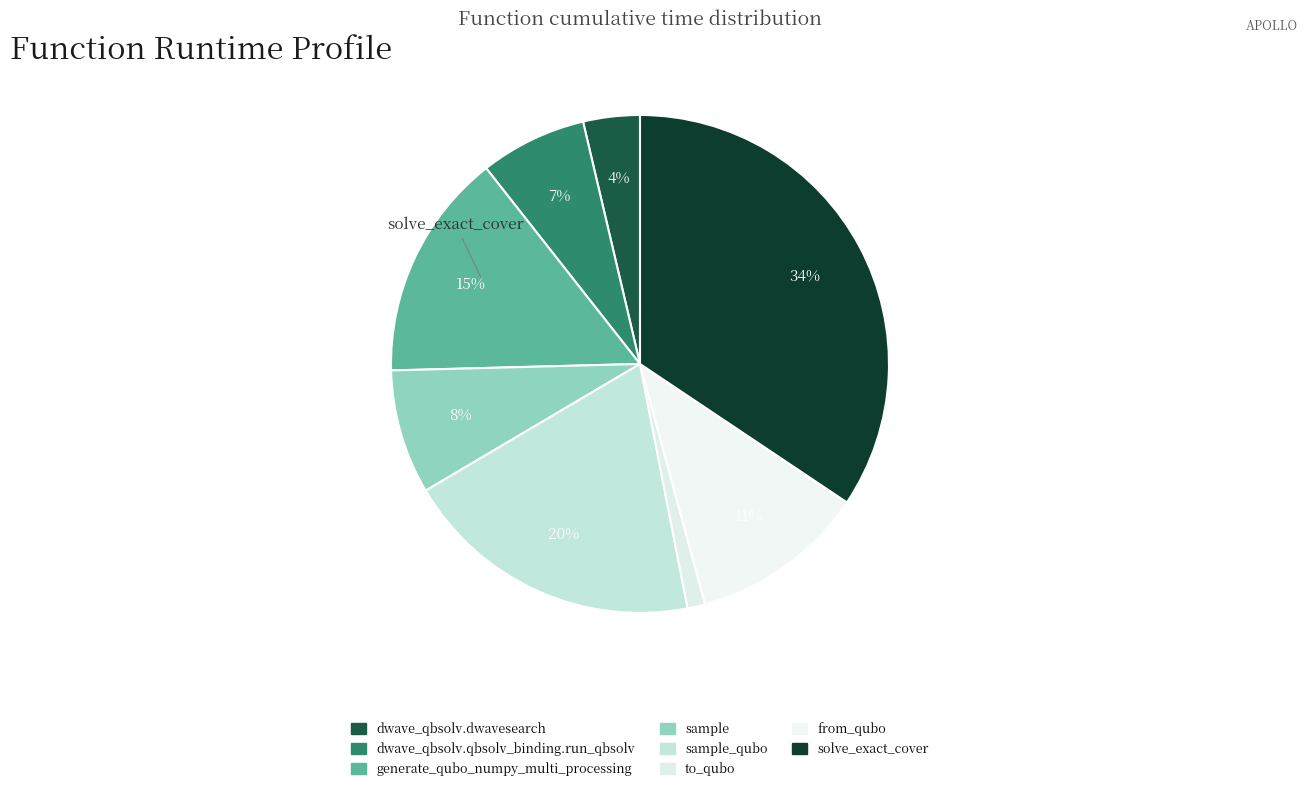

How many segments does this pie chart have?

8